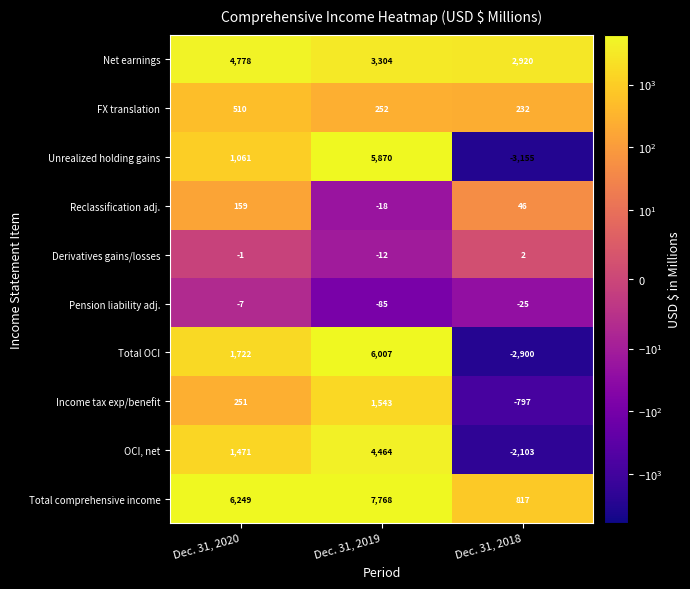

Which series has the largest range (max minus min)?

Unrealized holding gains